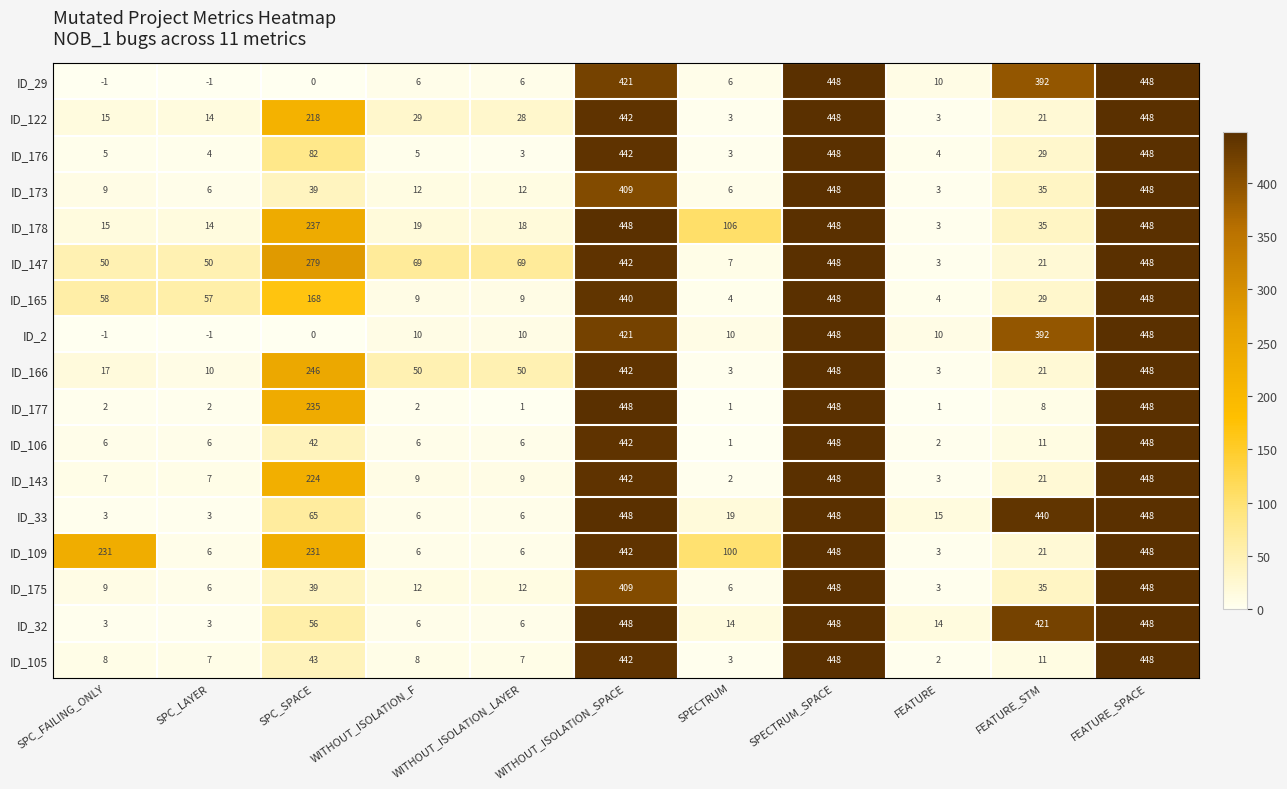

Which series changed the most between SPC_SPACE and WITHOUT_ISOLATION_F?

ID_177